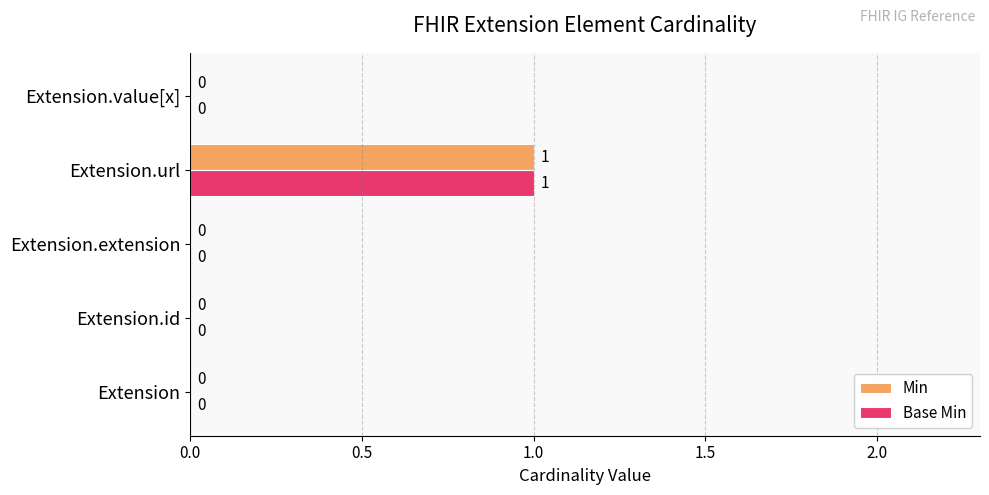

At which label does Base Min reach its peak?

Extension.url